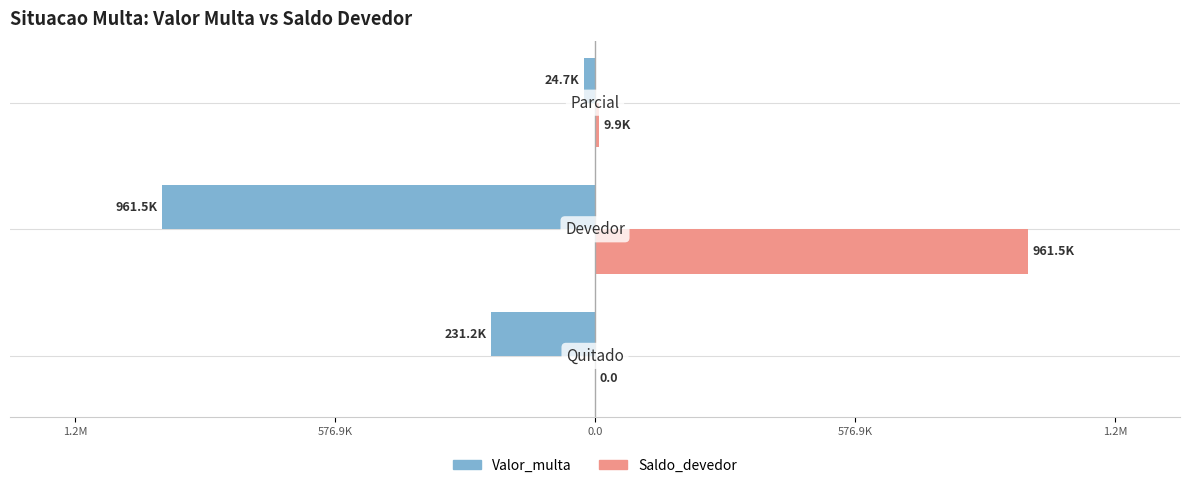

What are all the series names shown in the legend?

Valor_multa, Saldo_devedor